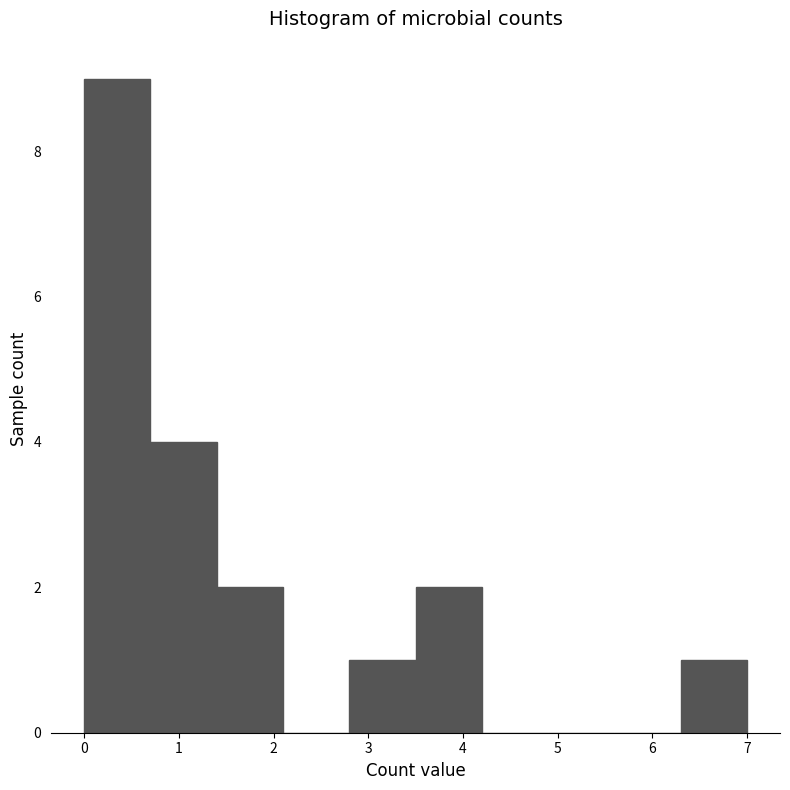

How tall is the bar that spans 1.4 to 2.1 on the x-axis? The values are not printed on the chart, so give them approximately, as read against the axis.

2